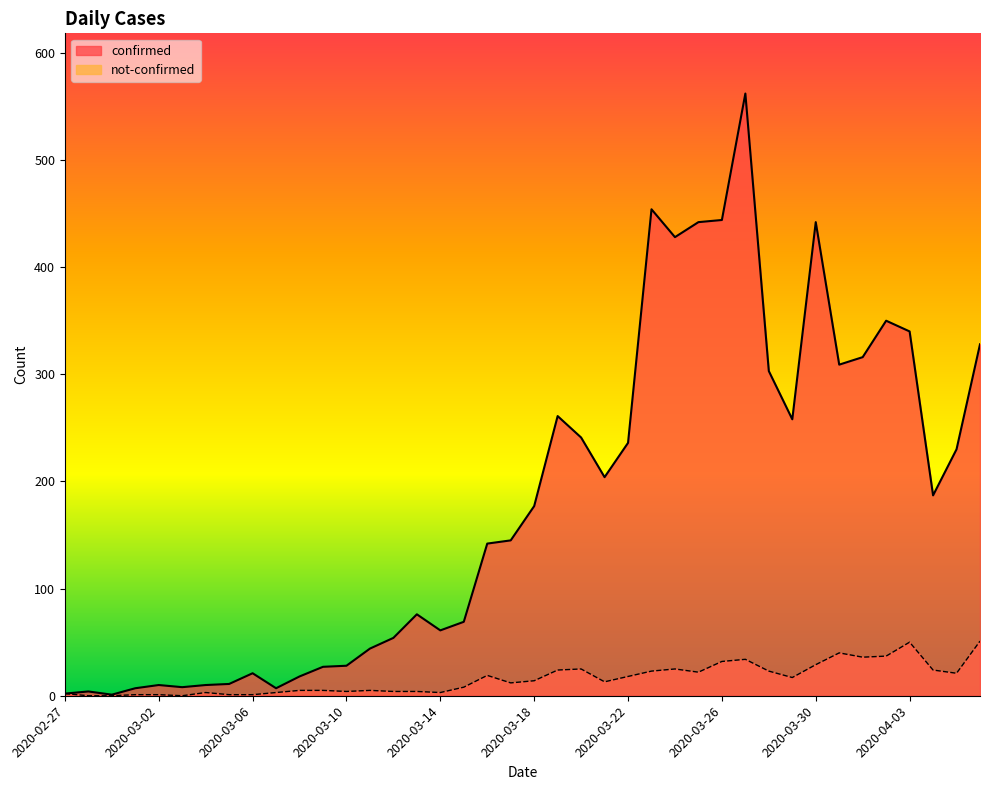

What is the sum of the confirmed values at 2020-03-01 and 2020-04-06?

335